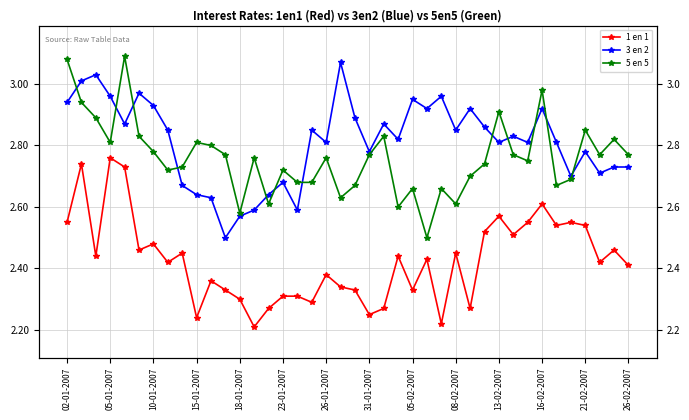

How many lines are shown in the chart?

3